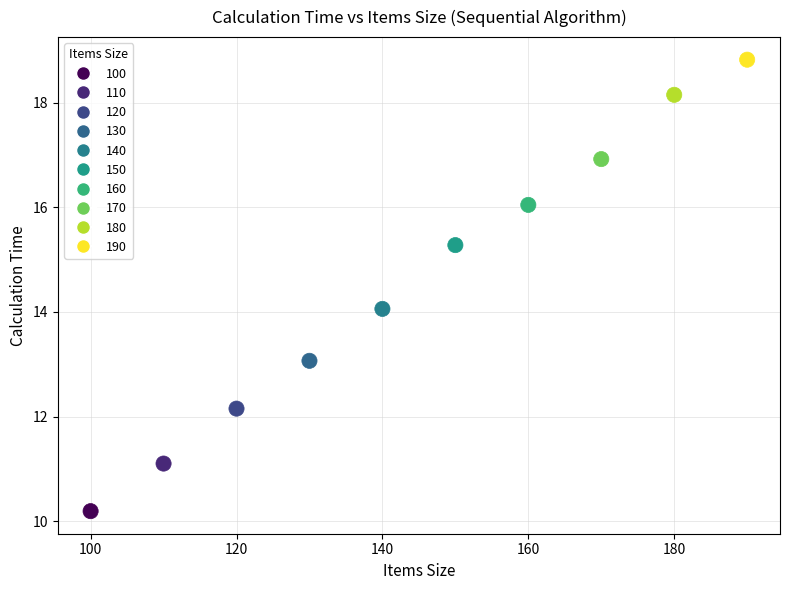

What is the average X value?

145.0